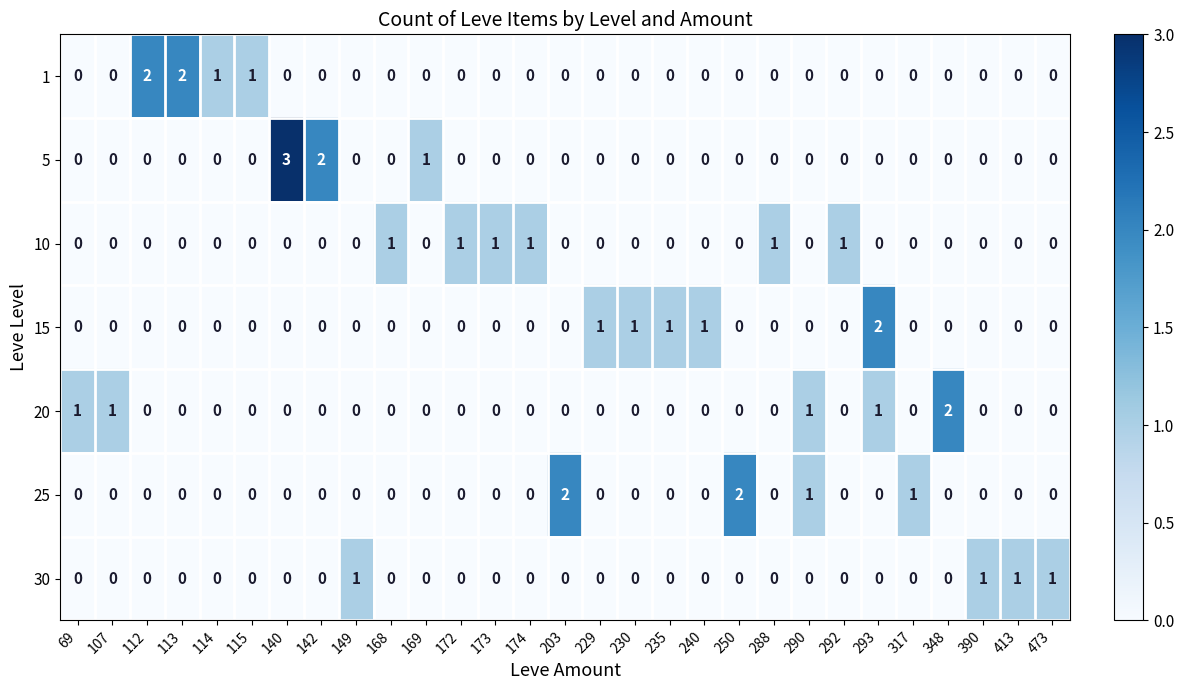

What is the spread (max minus min) of values at 235?

1